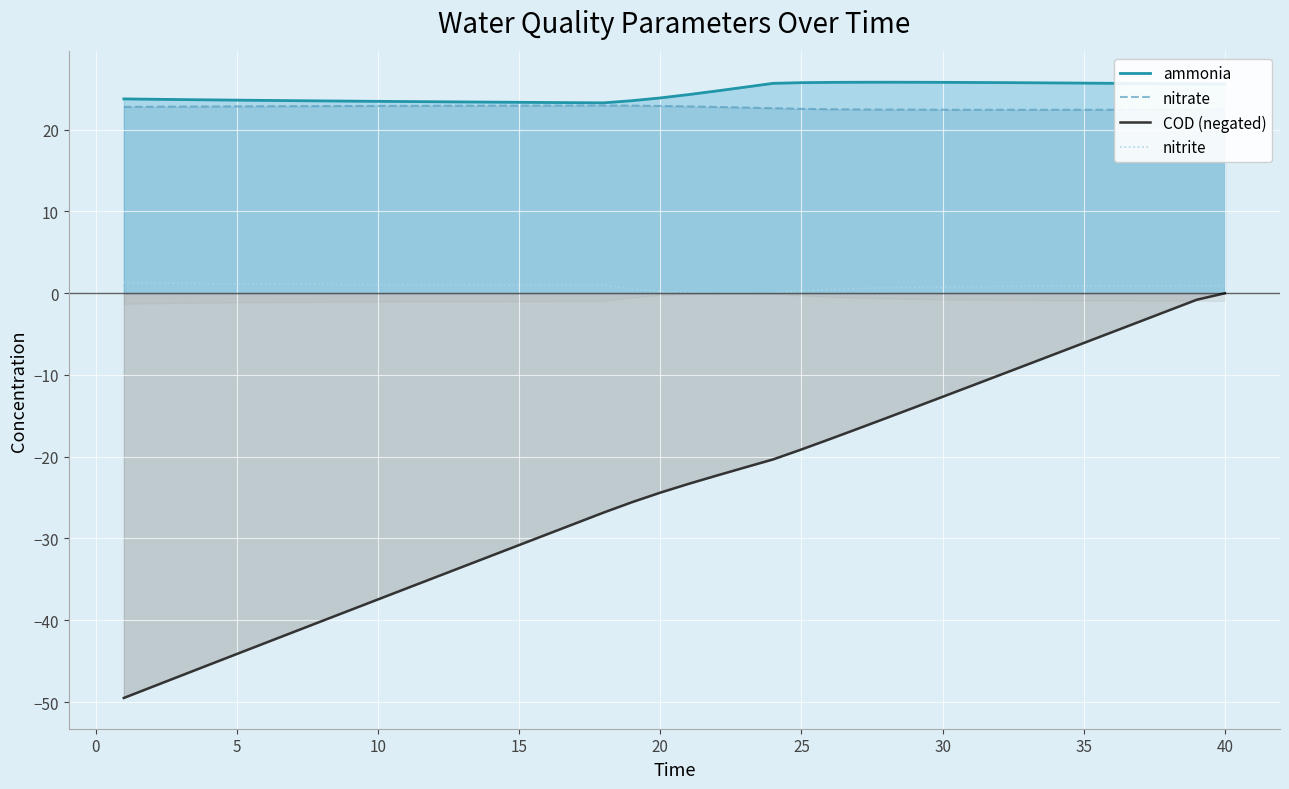

What is the maximum value shown in the chart?

25.8